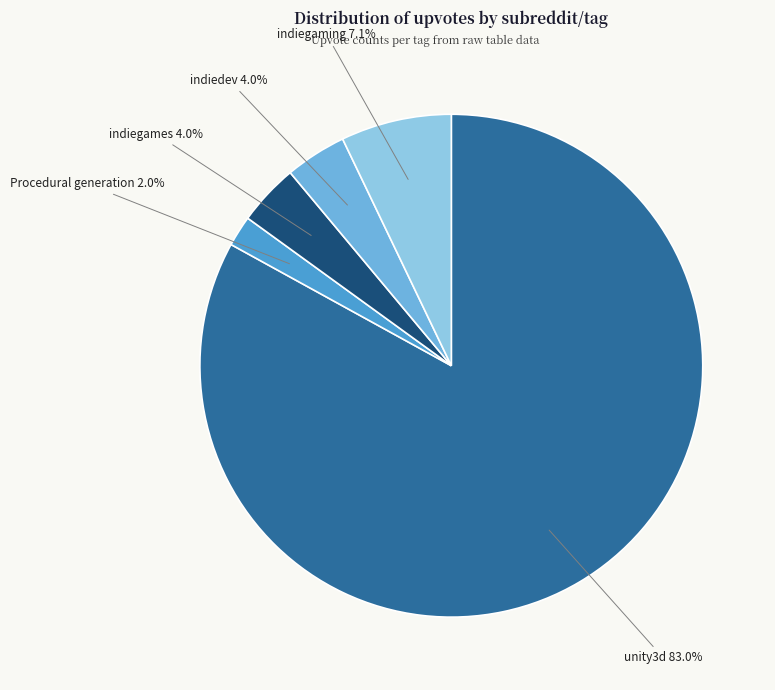

Between unity3d and Procedural generation, which is larger?

unity3d